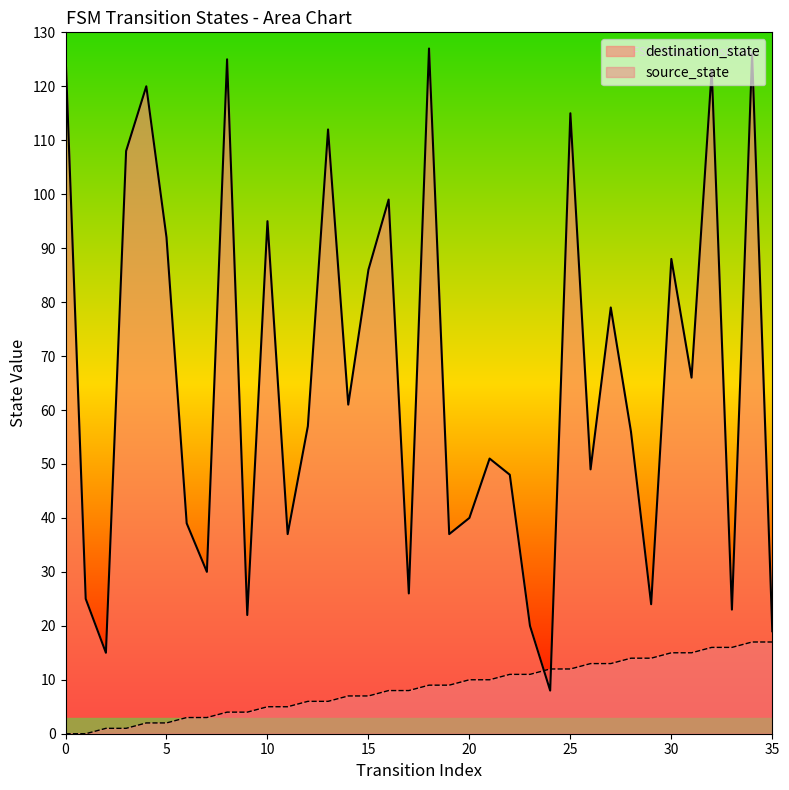

True or false: source_state has more than 0 interior local peaks.

False